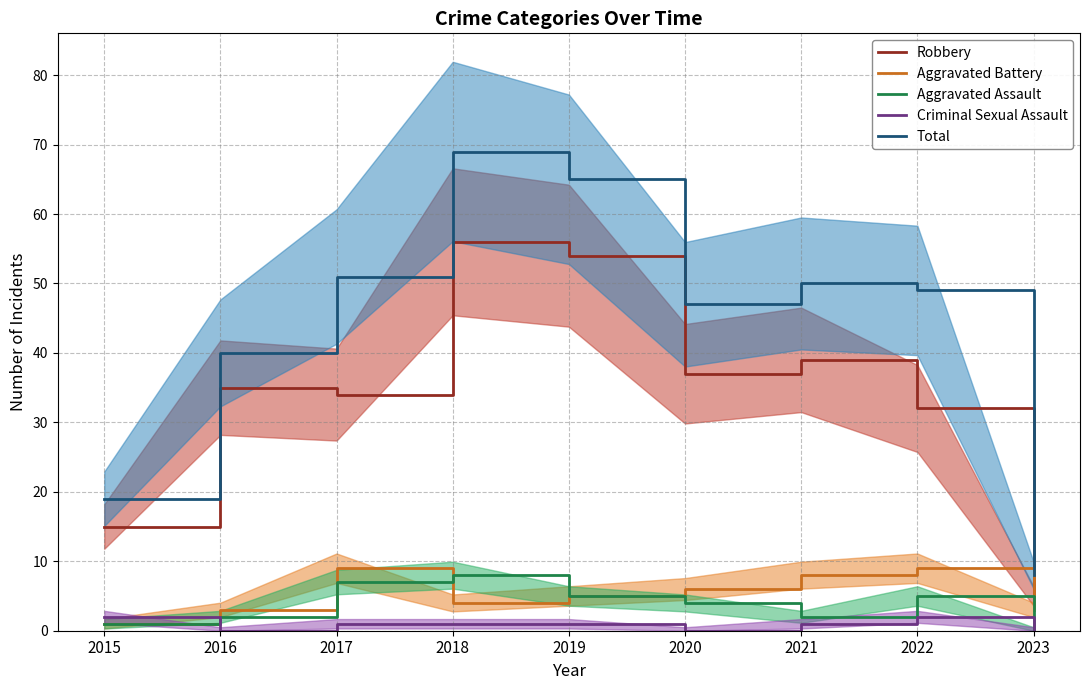

True or false: Aggravated Battery has a value of 8 at 2021.

True